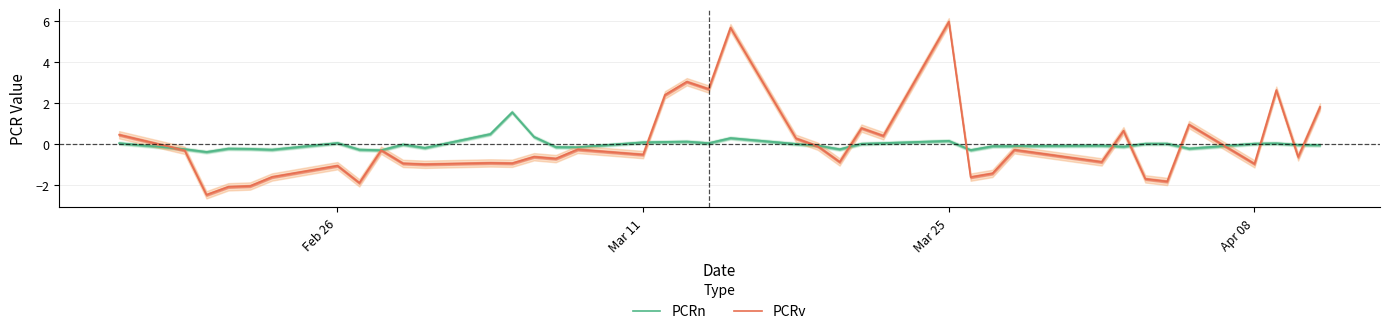

What is the difference between the second highest and minimum values in the PCRv series?

8.2